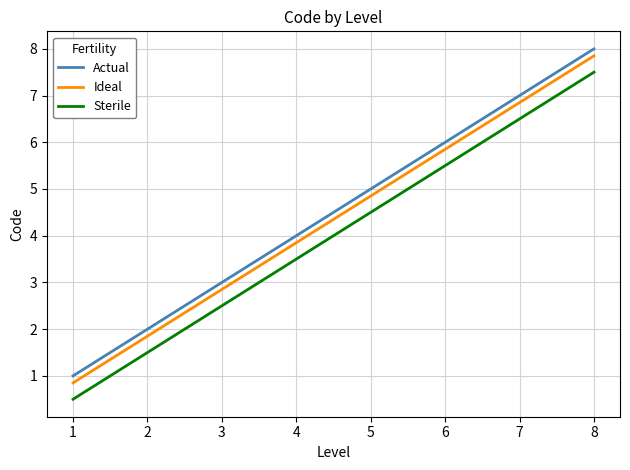

Is this an area chart (filled region under the line)?

No